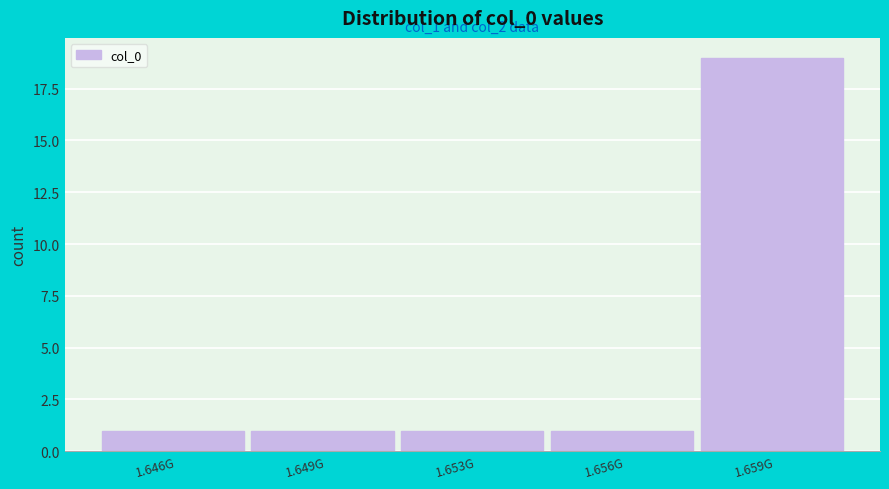

Reading left to right, extract all data points from this chart.

1.646G=1	1.649G=1	1.653G=1	1.656G=1	1.659G=19